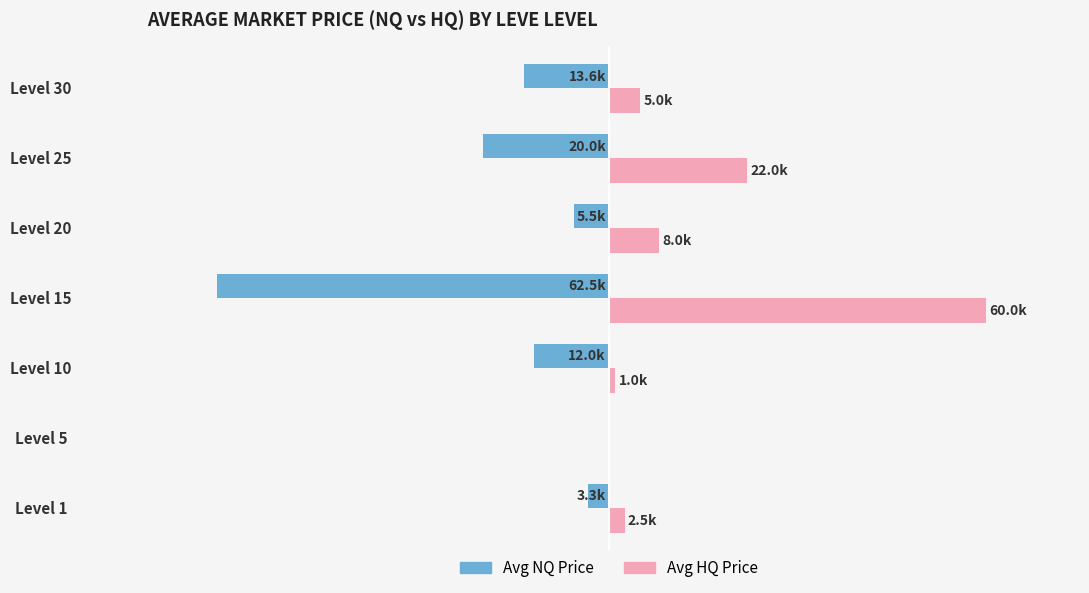

What is the smallest value displayed?

-62500